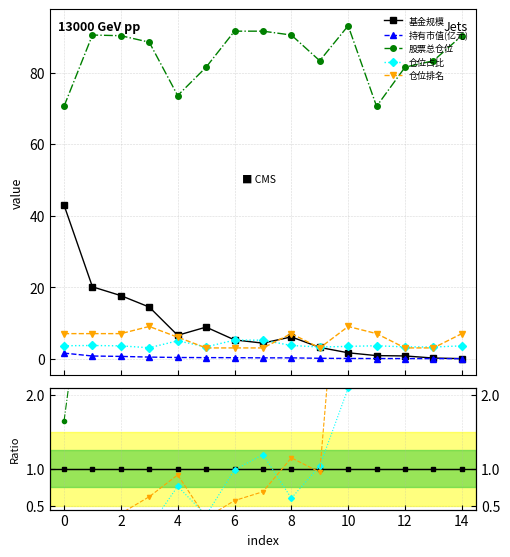

What is the label of the 15th point from the left?

14